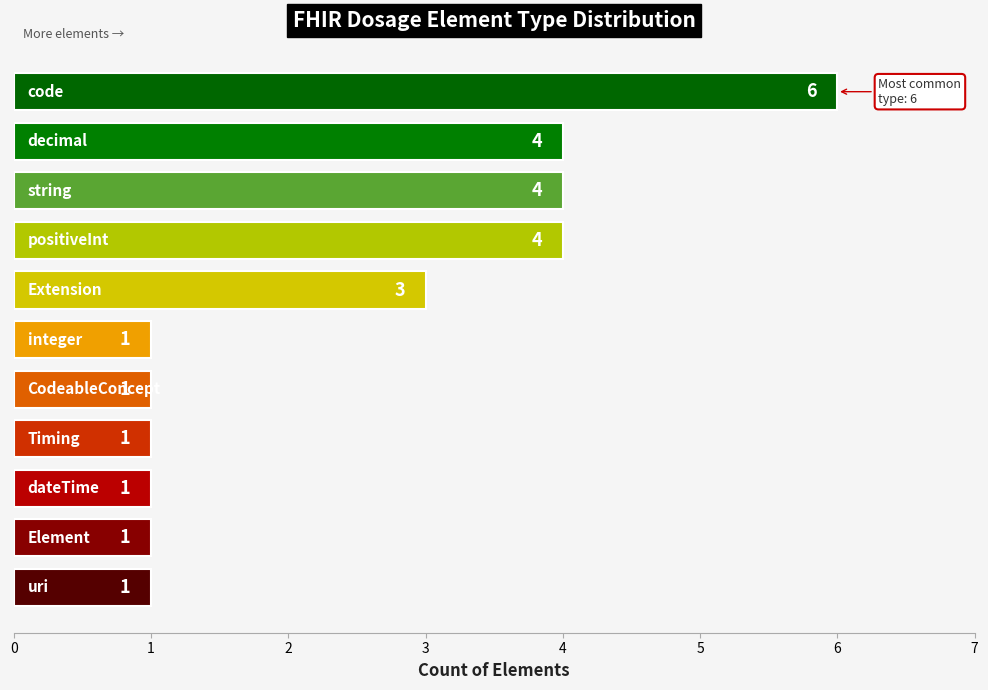

What is the difference between the maximum and minimum values?

5